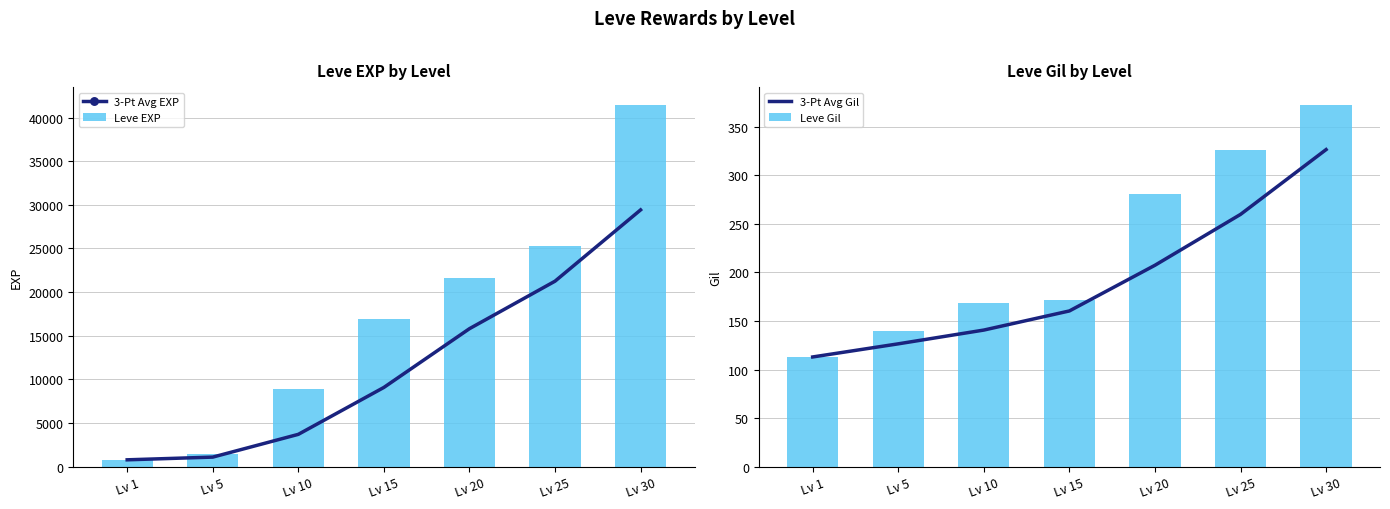

What is the spread (max minus min) of values at Lv 30?

41083.7